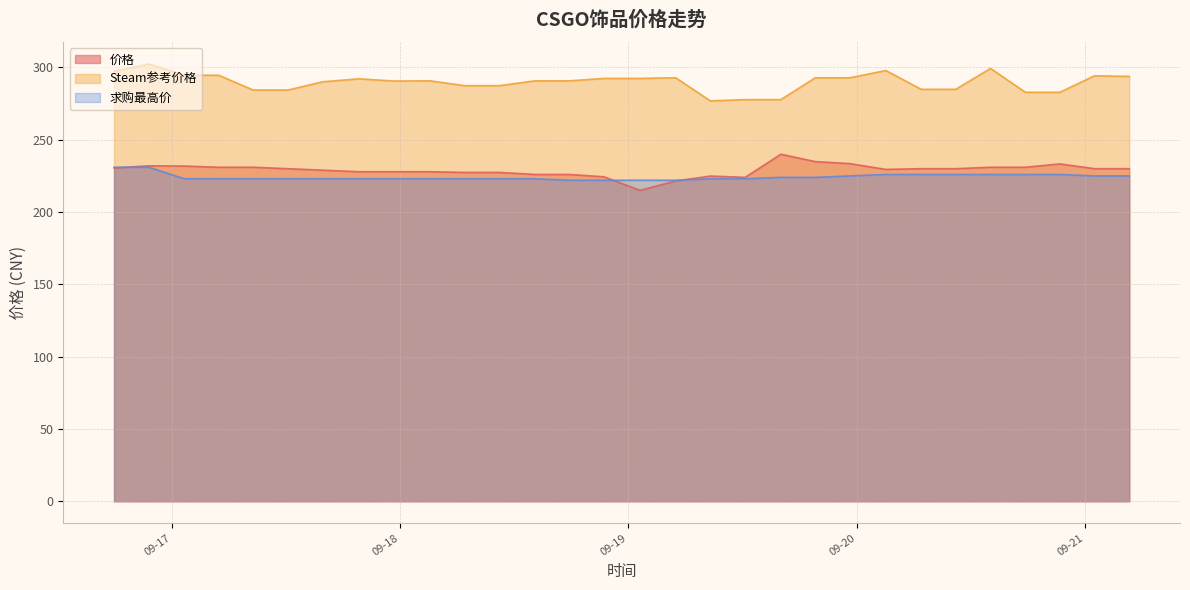

How many data points does each series have?

30